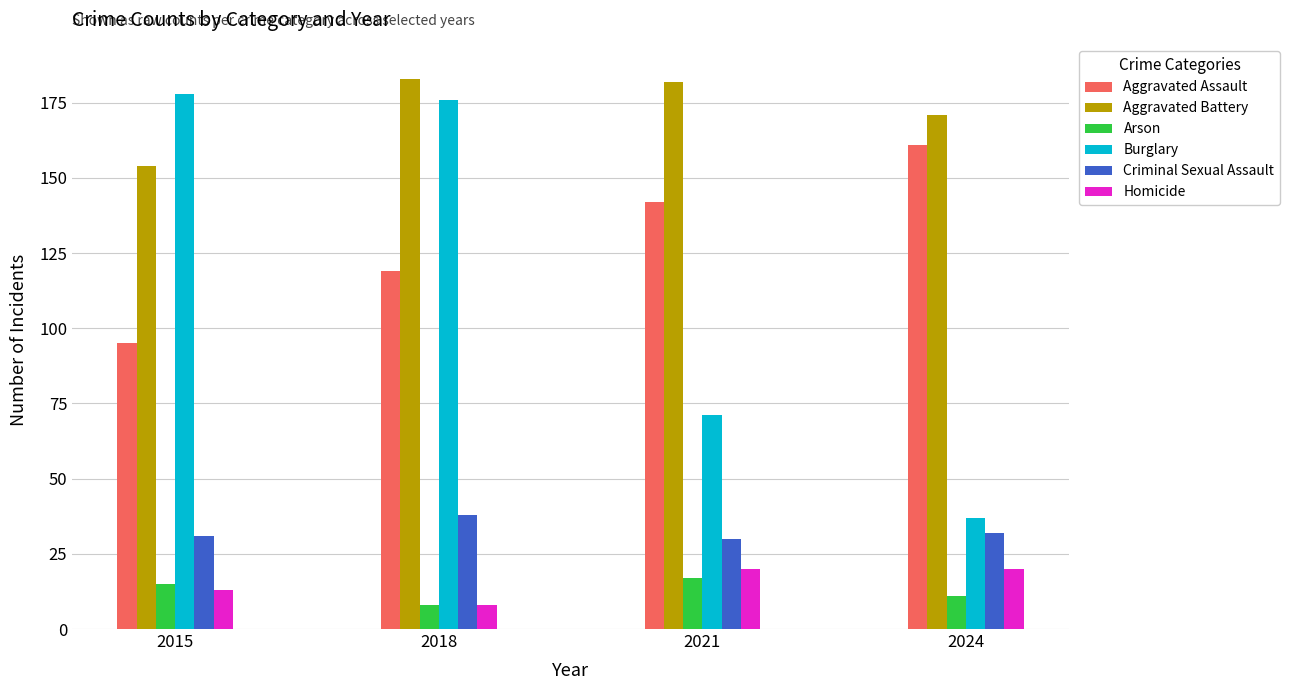

How many distinct data groups are displayed?

6